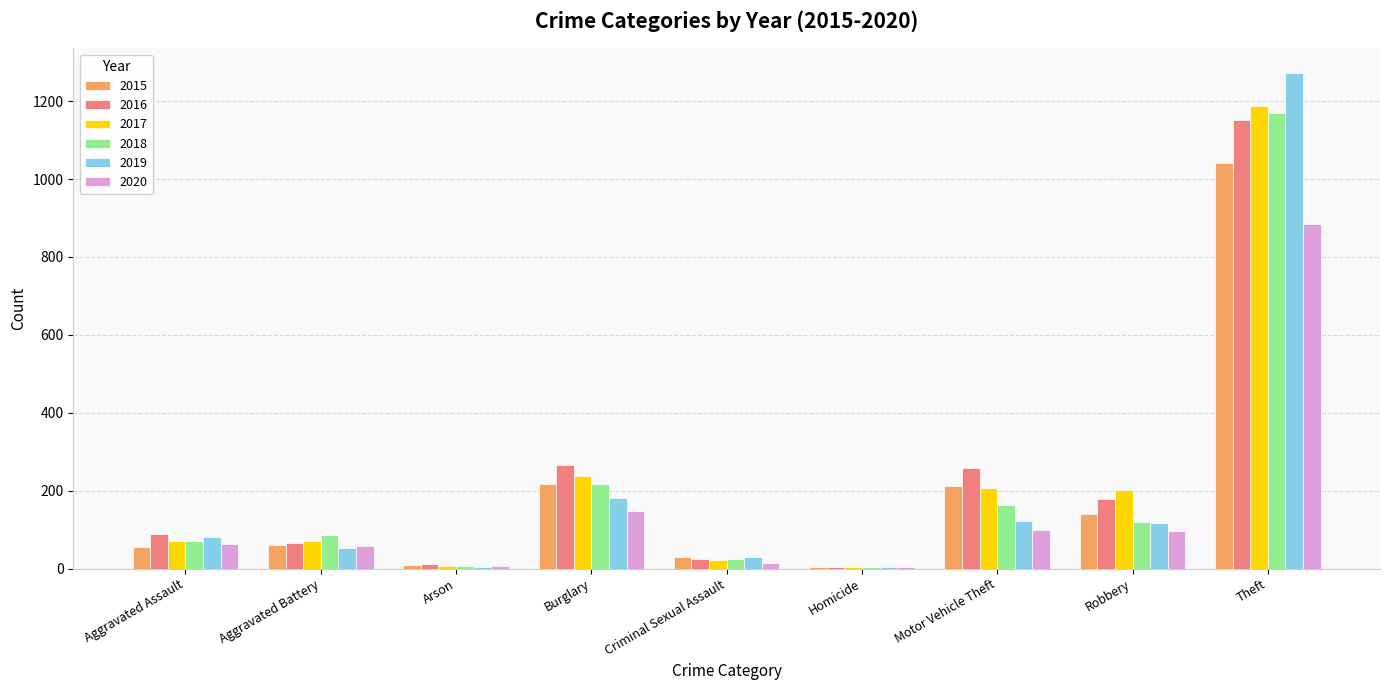

At which category is the sum across all series the highest?

Theft